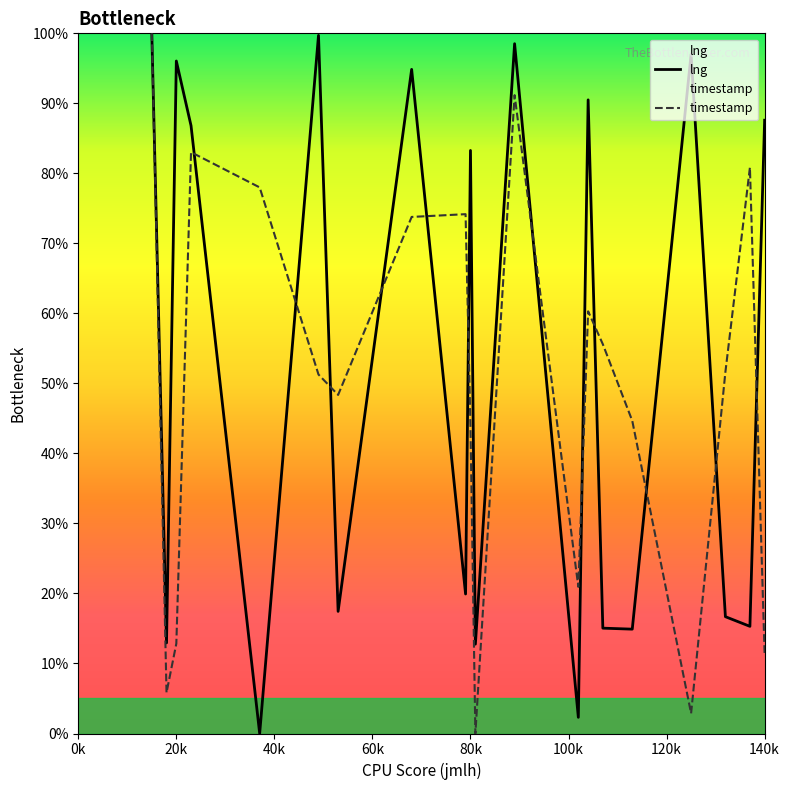

In timestamp, how many points are higher than both neighbors (excluding endpoints)?

5